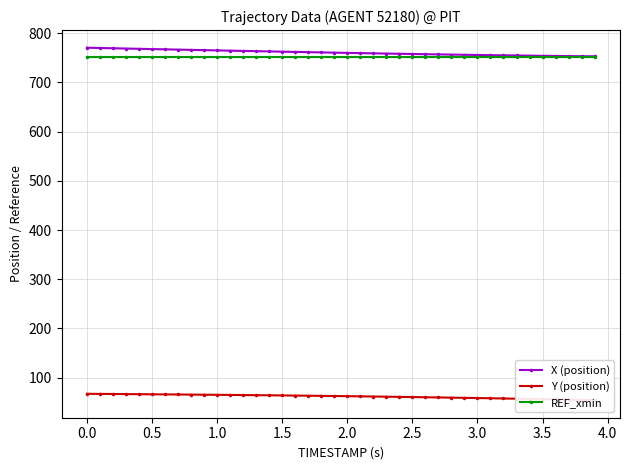

What is the sum of all X (position) values?

30427.1